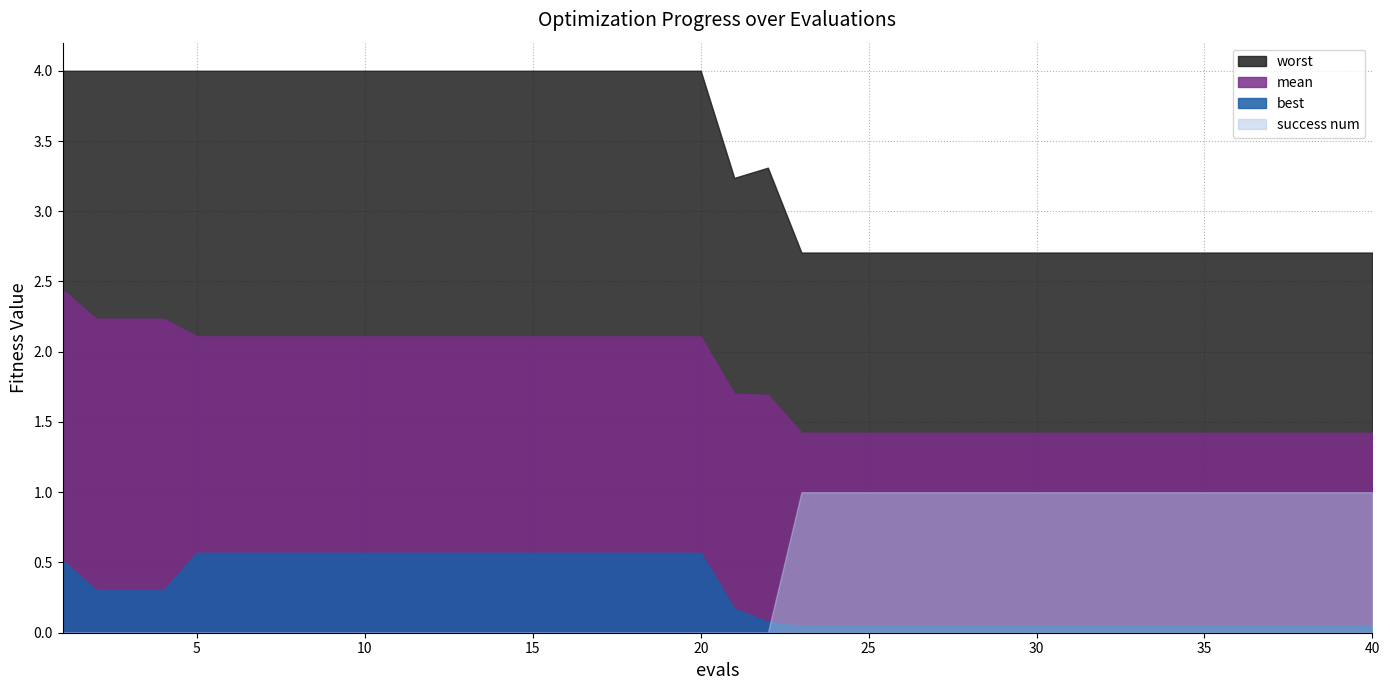

How many values in the worst series are below 3?

18